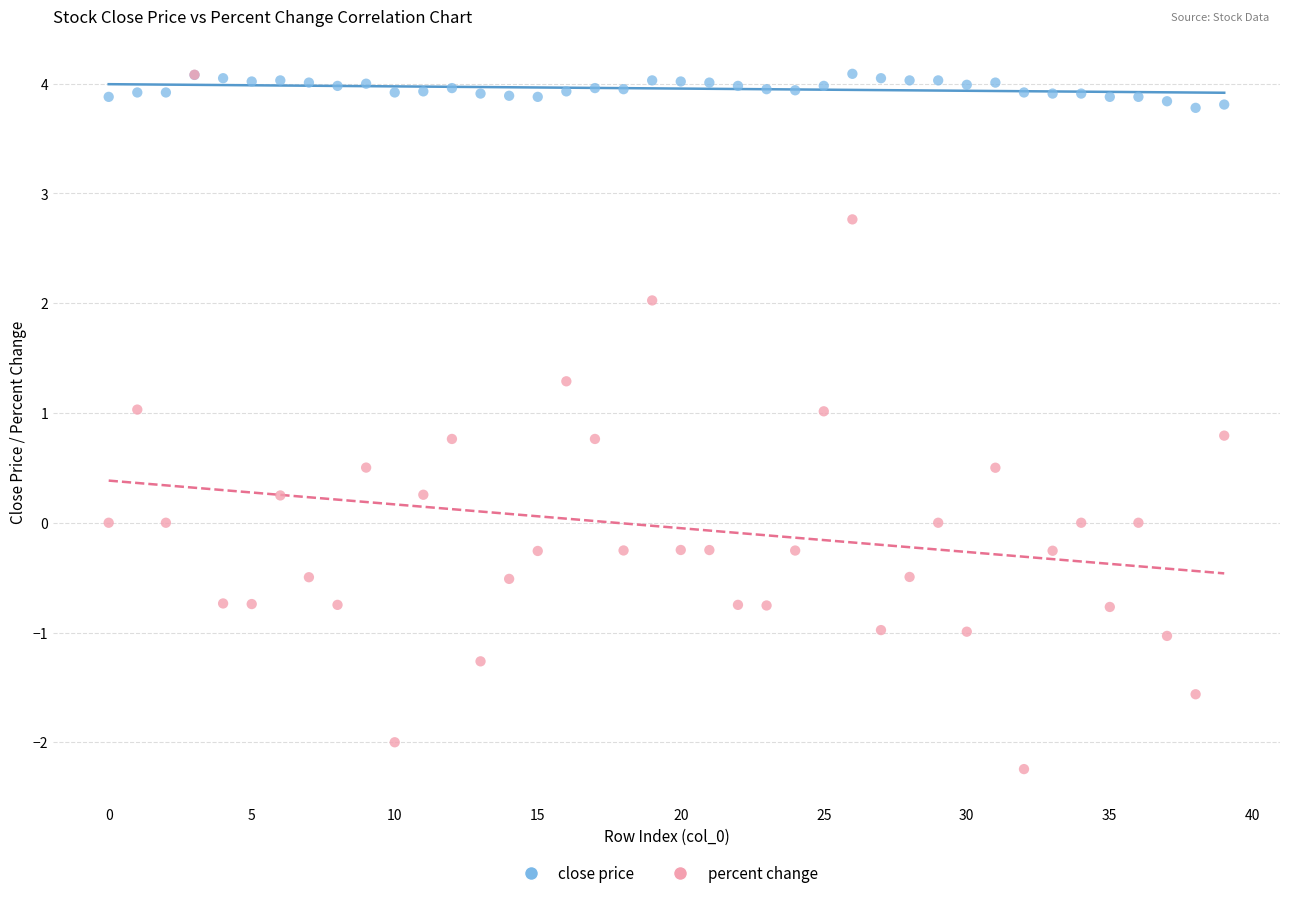

In the close price series, what Y value is closest to 3?

3.8